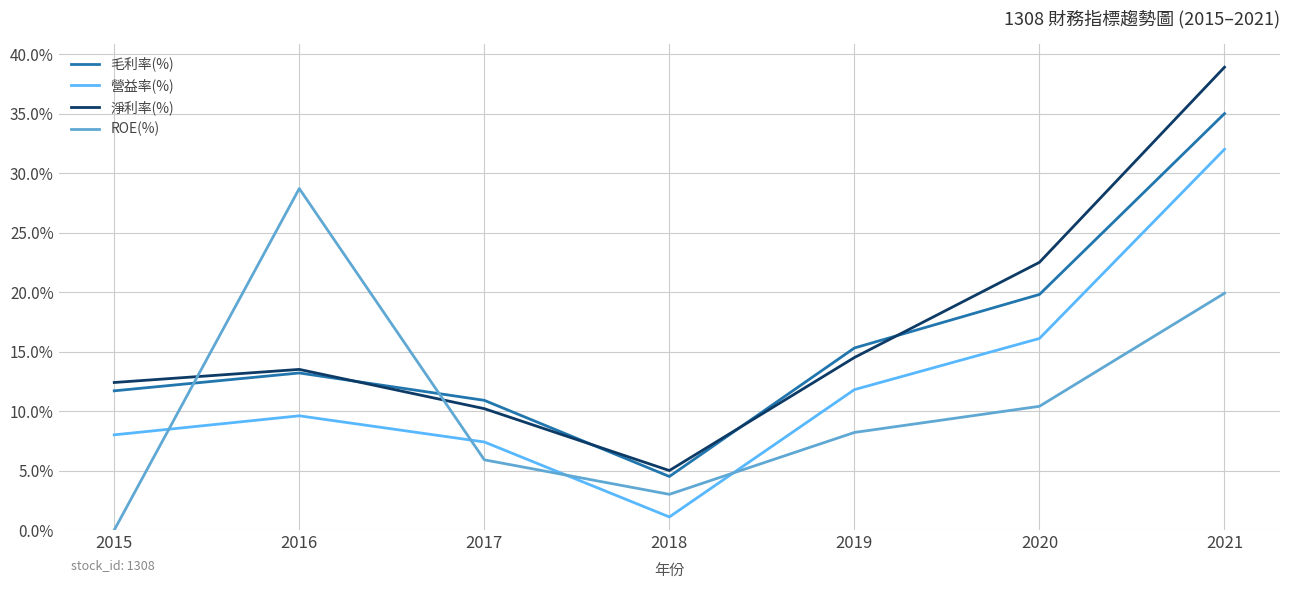

Which series has the largest total across all categories?

淨利率(%)